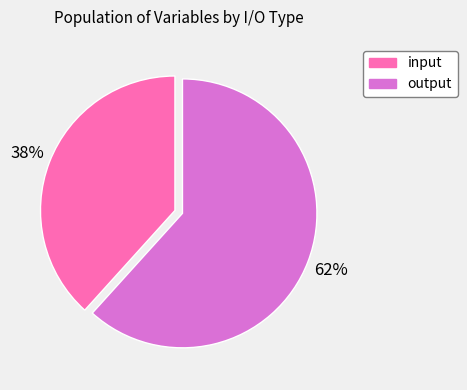

Do output and input together represent more than half of the pie?

Yes